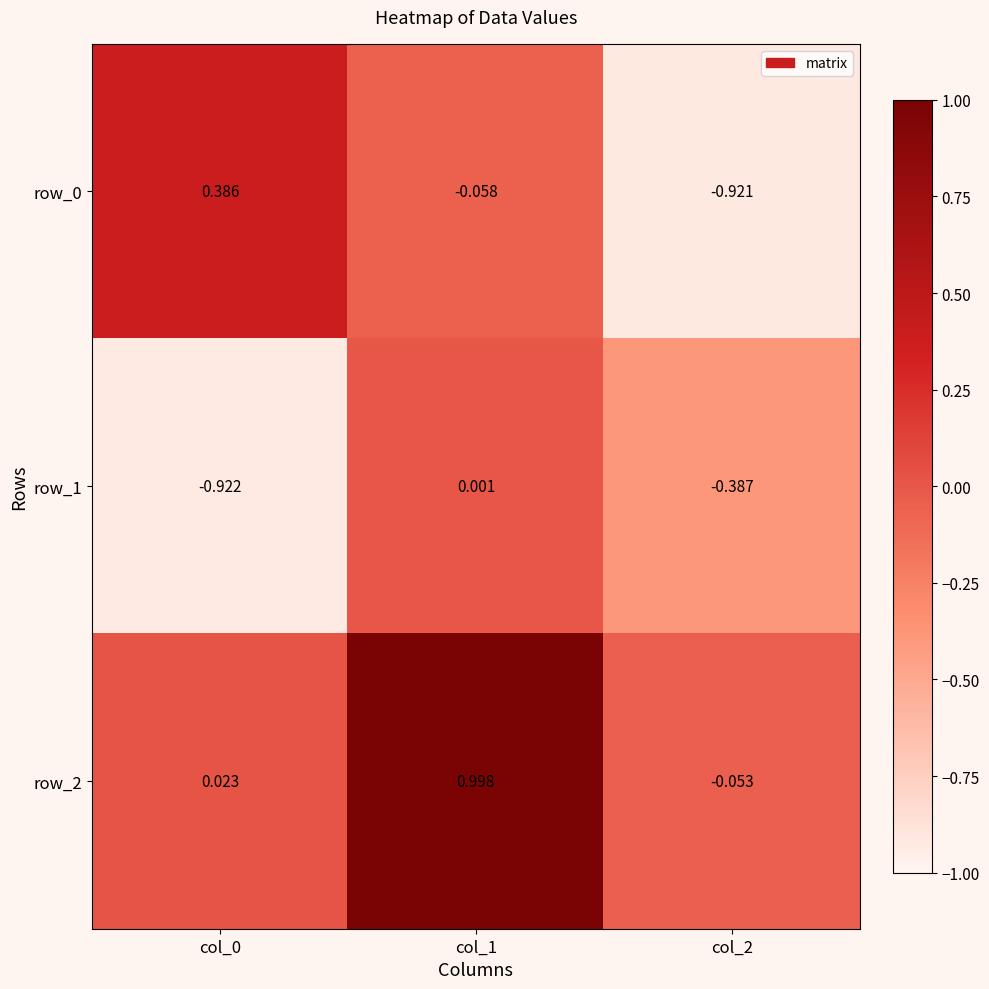

How many values in row_0 are below zero?

2